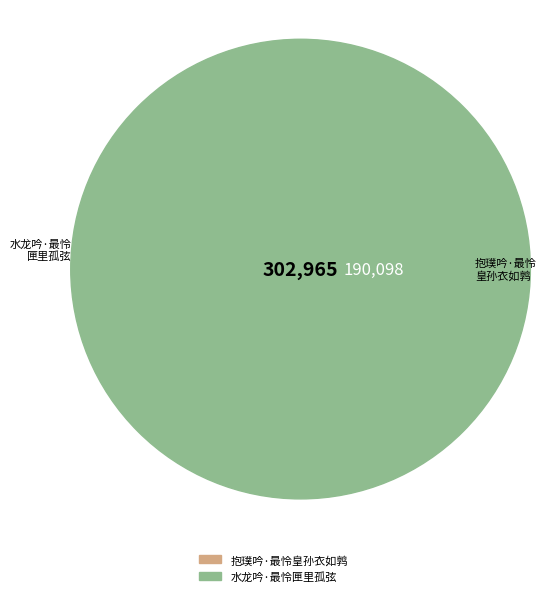

The 水龙吟·最怜匣里孤弦 slice represents 54% of the pie. True or false?

False